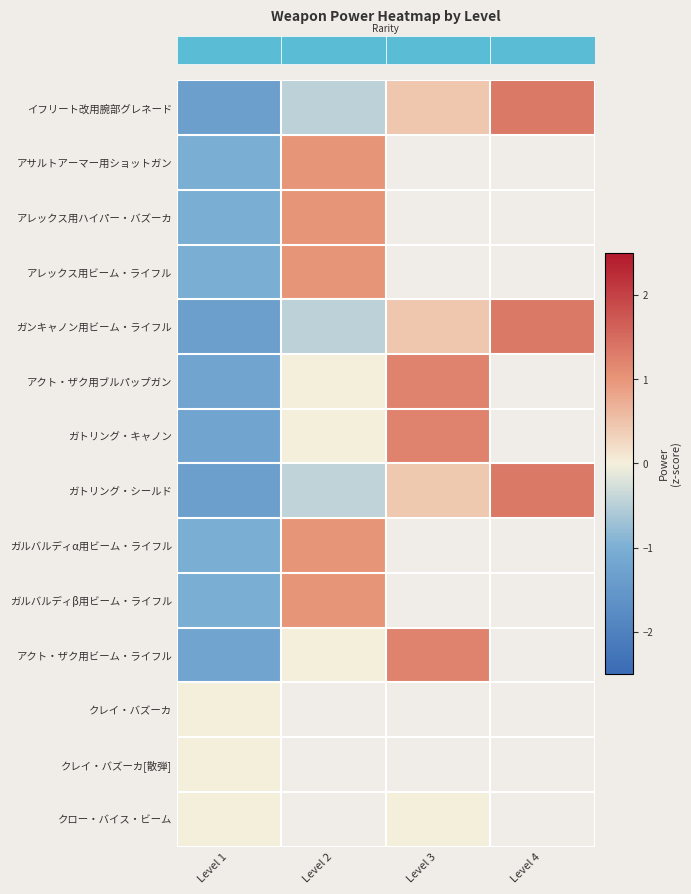

What is the total value across all series at Level 4?

-247.1